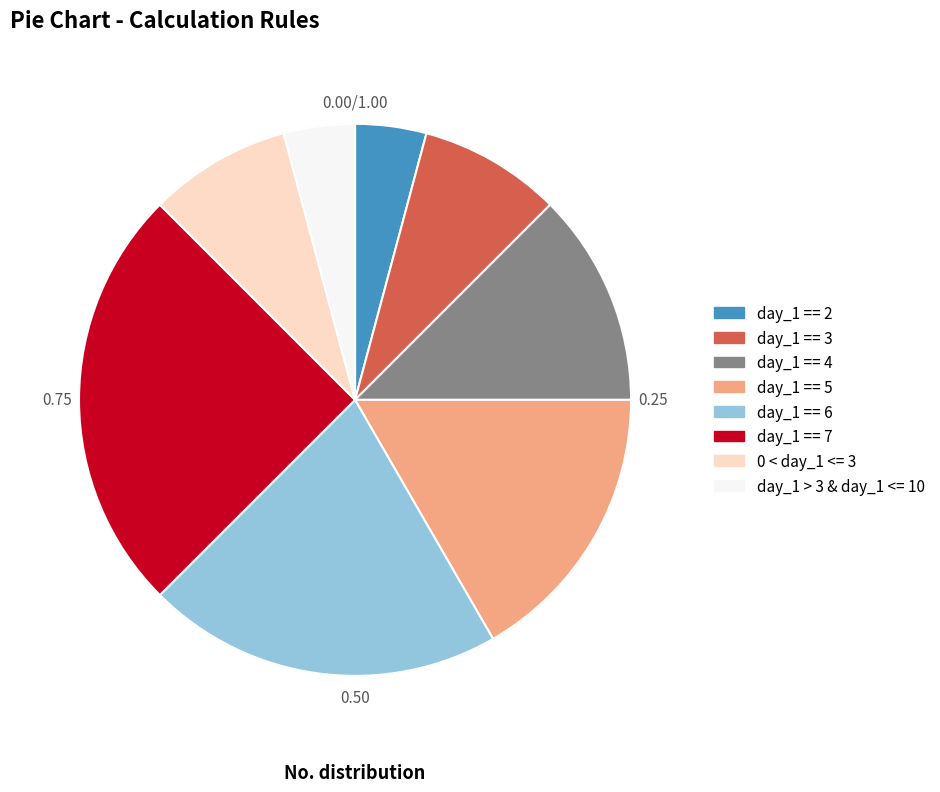

Is day_1 == 4 the majority of the pie?

No